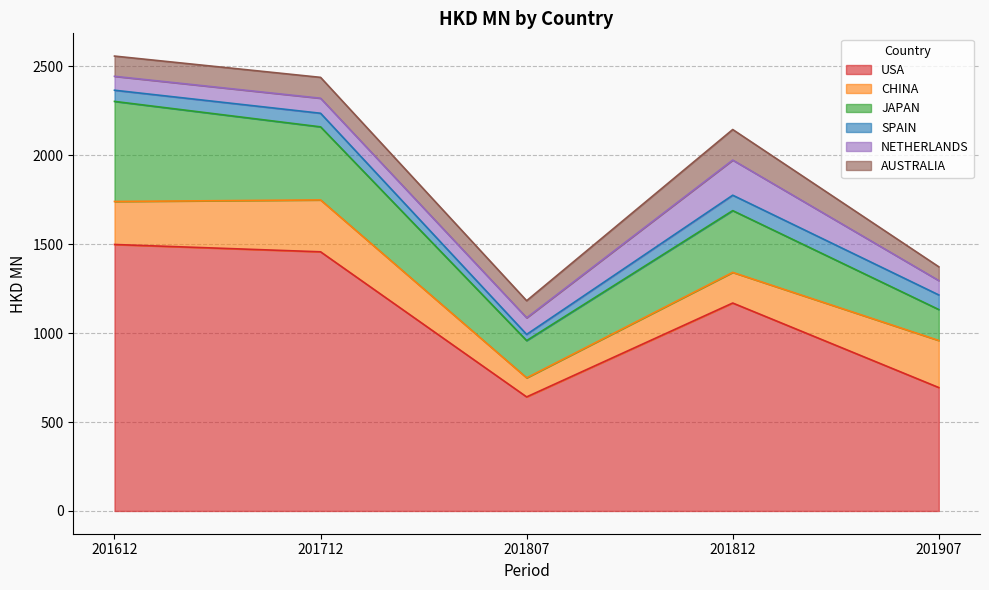

At which label does SPAIN first exceed 76?

201712